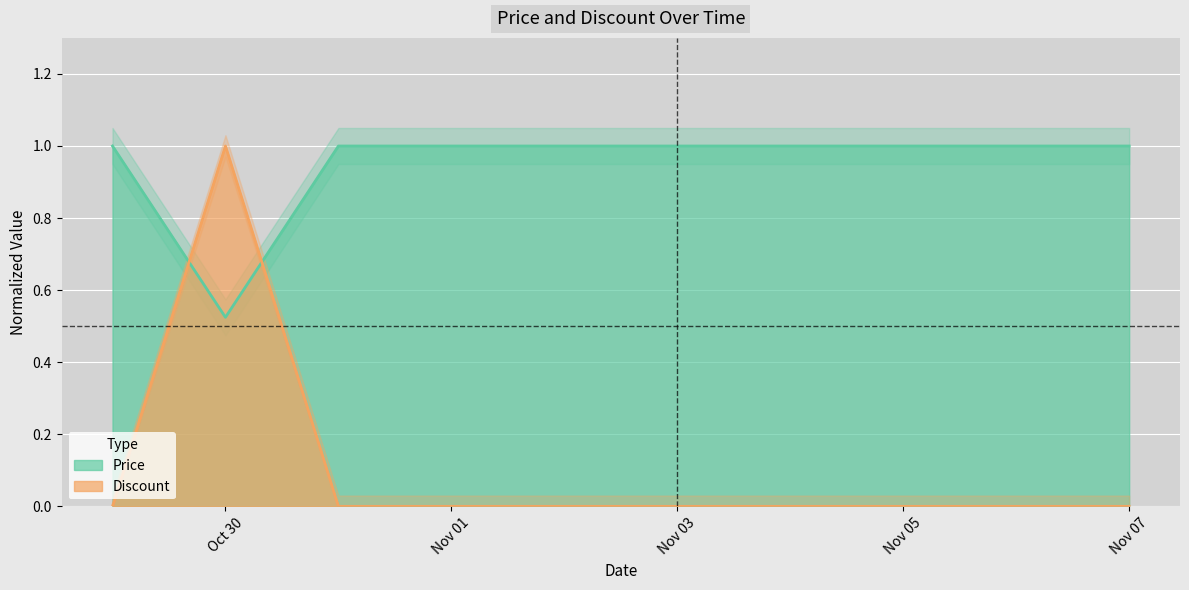

True or false: Discount has more than 0 interior local peaks.

True